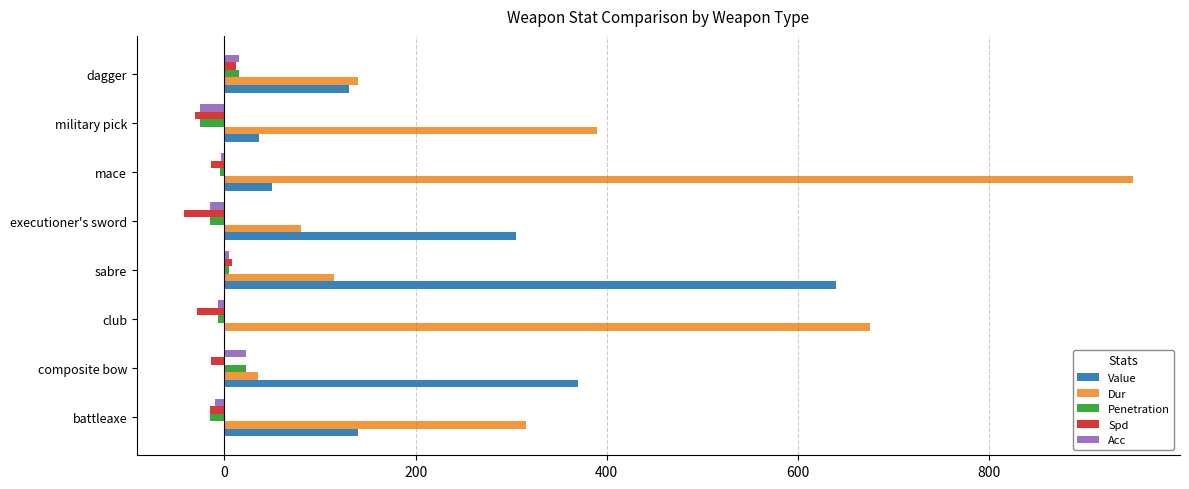

Is the value of Spd at club greater than the value of Value at mace?

No